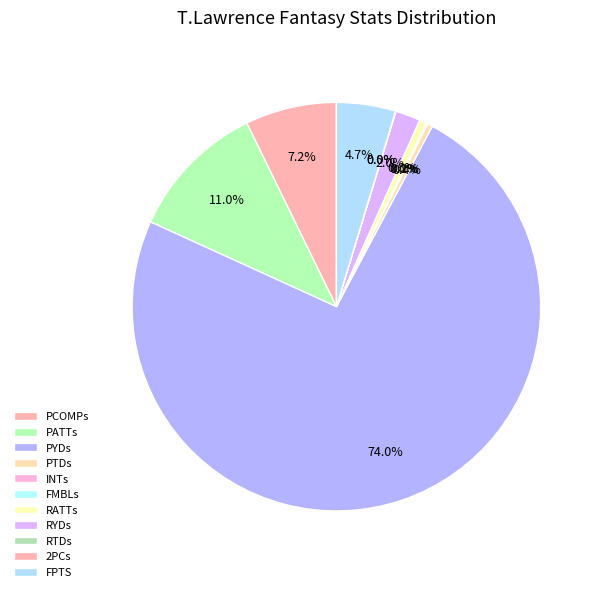

Rank the categories by value from lowest to highest.

FMBLs, 2PCs, RTDs, INTs, PTDs, RATTs, RYDs, FPTS, PCOMPs, PATTs, PYDs